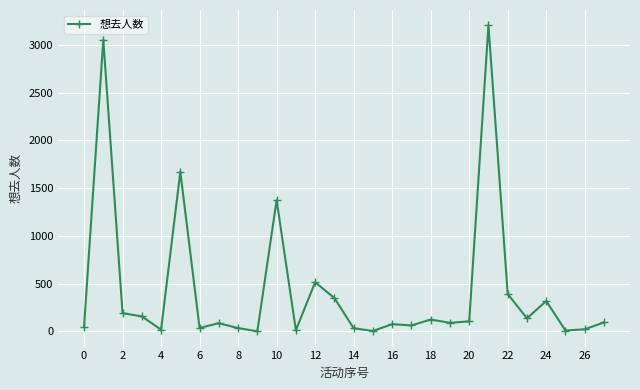

How many series are shown in this chart?

1